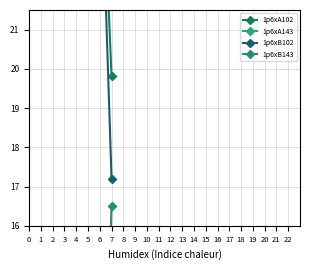

What is the value of the 1p6xA102 point at the 2nd from the left?

19.8